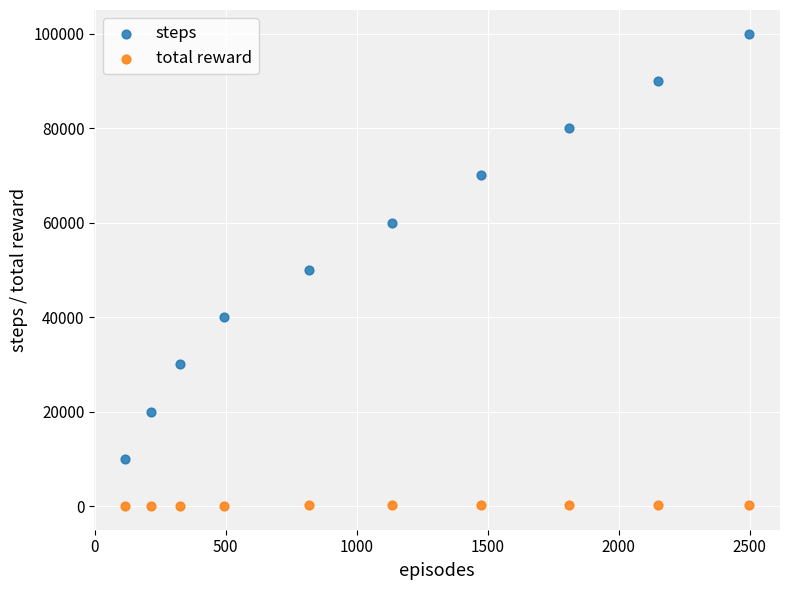

Across all data points, what is the range of Y values (max minus min)?

99992